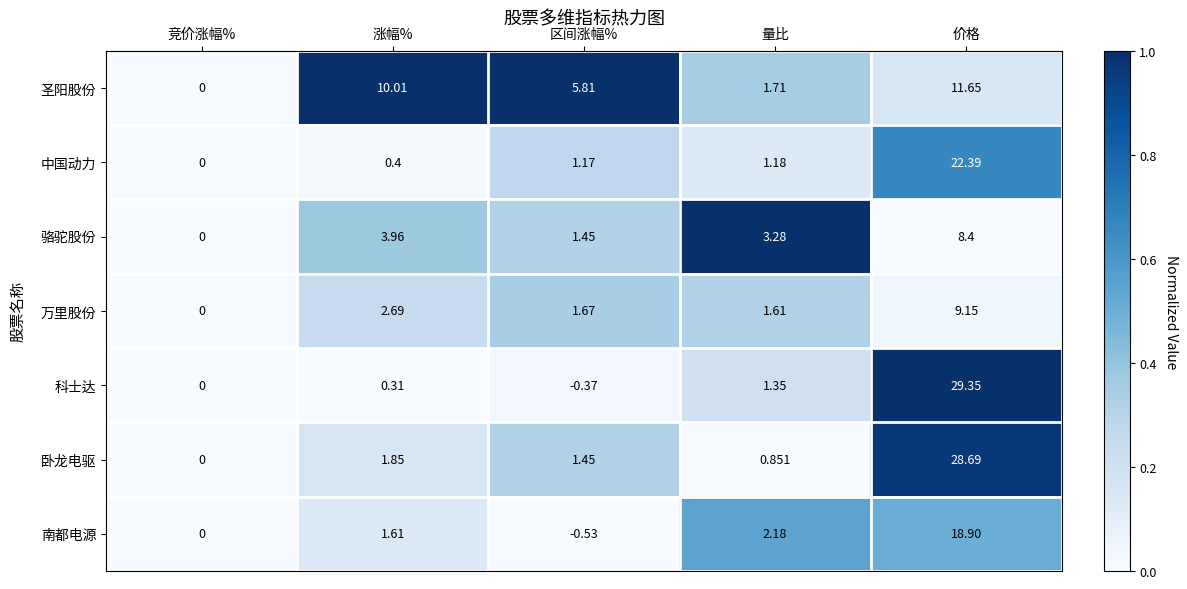

Which series has the largest range (max minus min)?

科士达